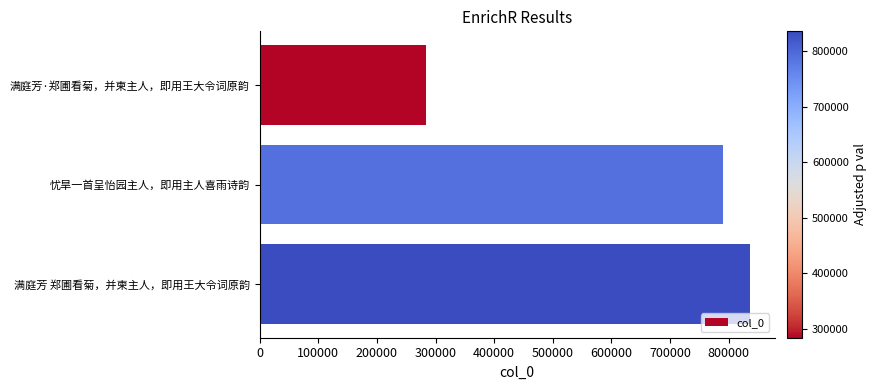

What is the sum of the values at 满庭芳 郑圃看菊，并柬主人，即用王大令词原韵 and 满庭芳·郑圃看菊，并柬主人，即用王大令词原韵?

1120490